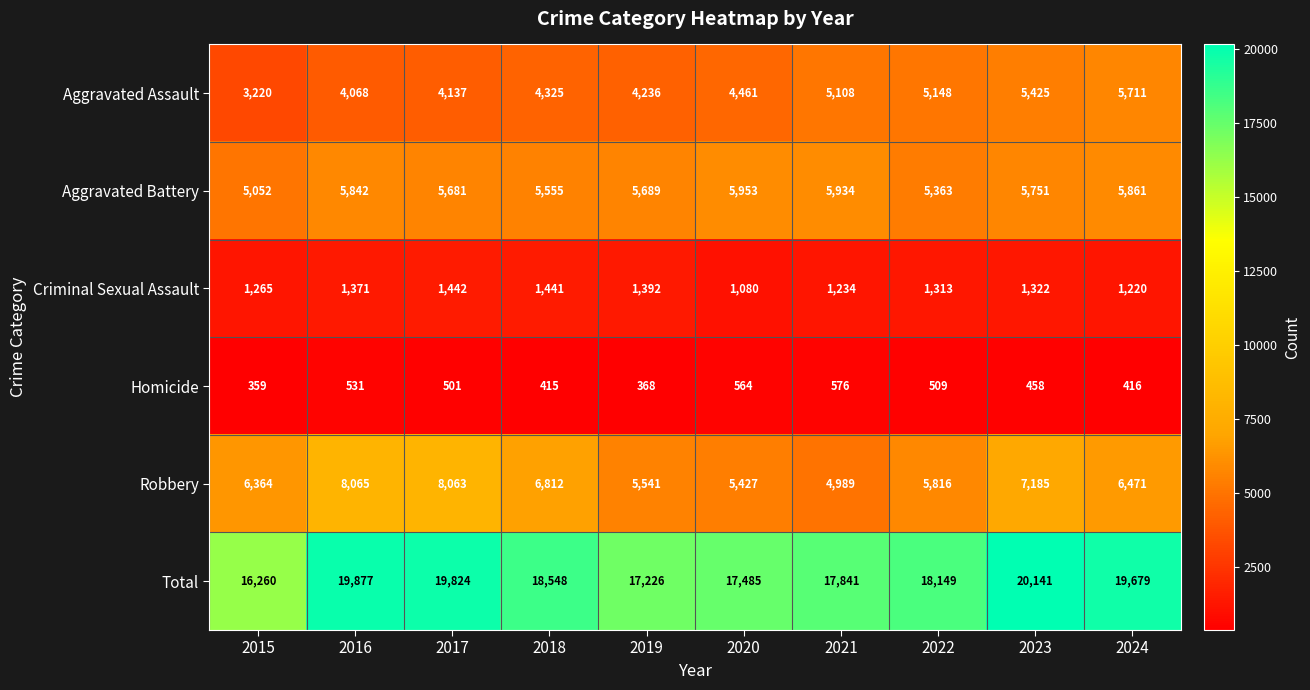

What is the difference between the maximum and minimum values in the Aggravated Assault series?

2491